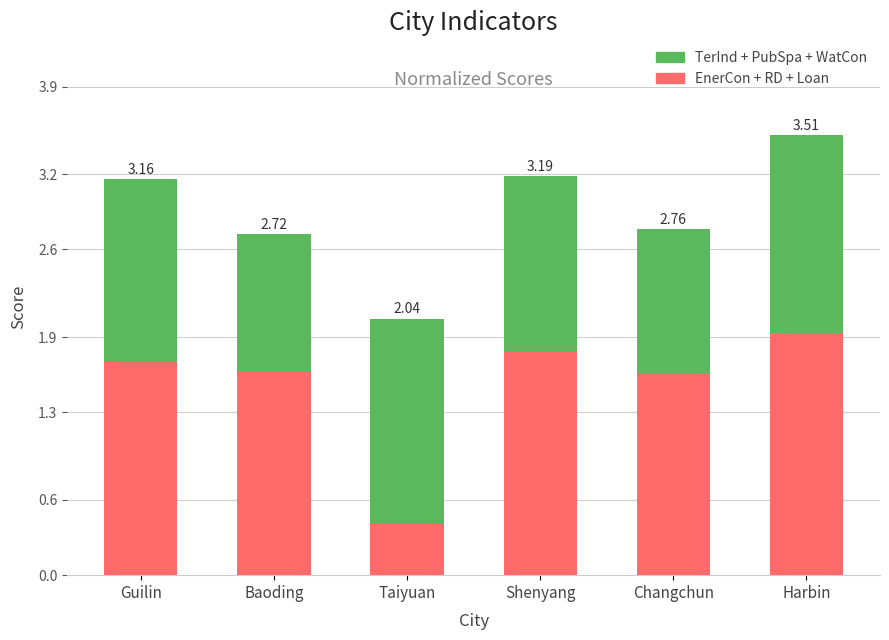

What is the sum of the TerInd + PubSpa + WatCon values at Baoding and Harbin?

2.7